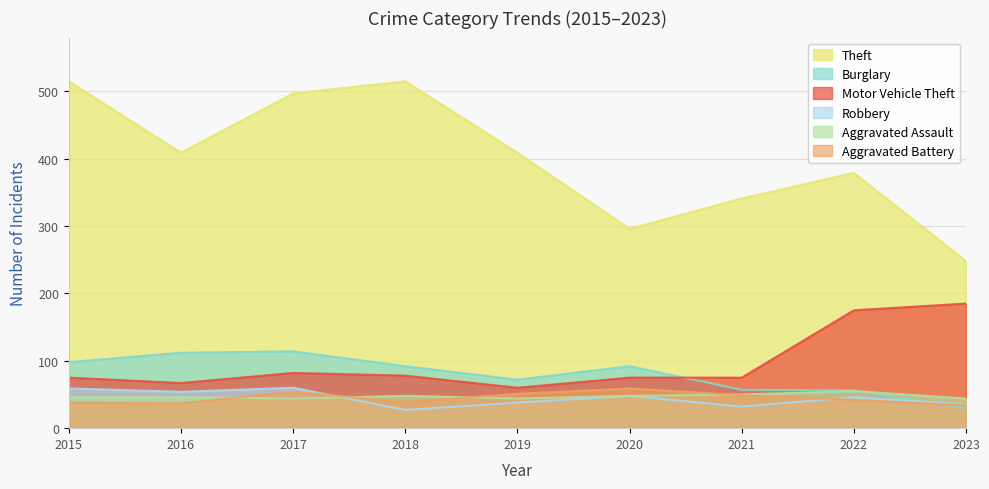

At which category does Aggravated Assault reach its first local valley?

2017